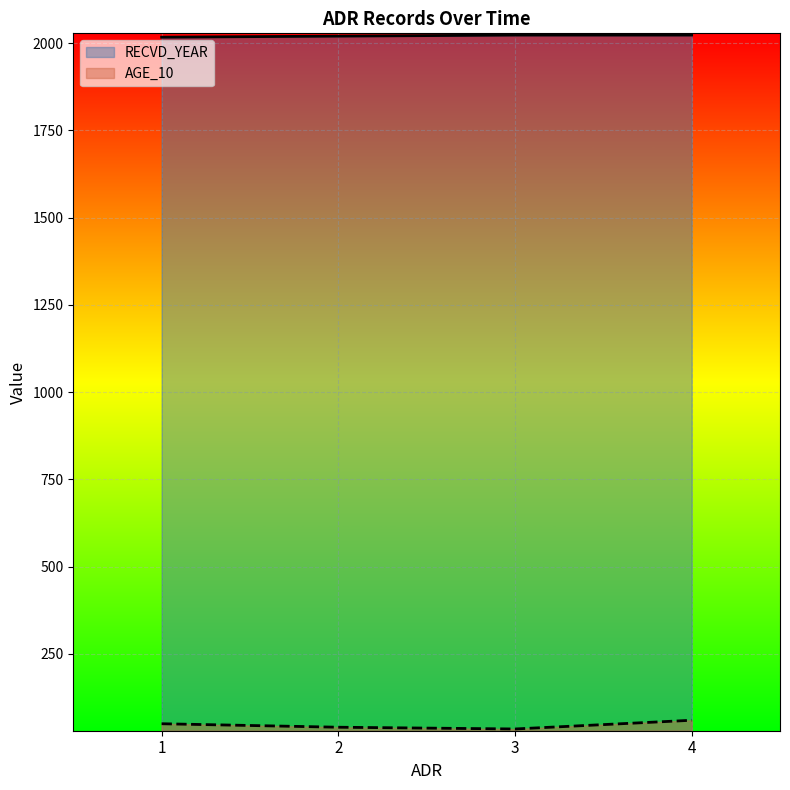

Between 2 and 4, which series saw the biggest shift?

AGE_10